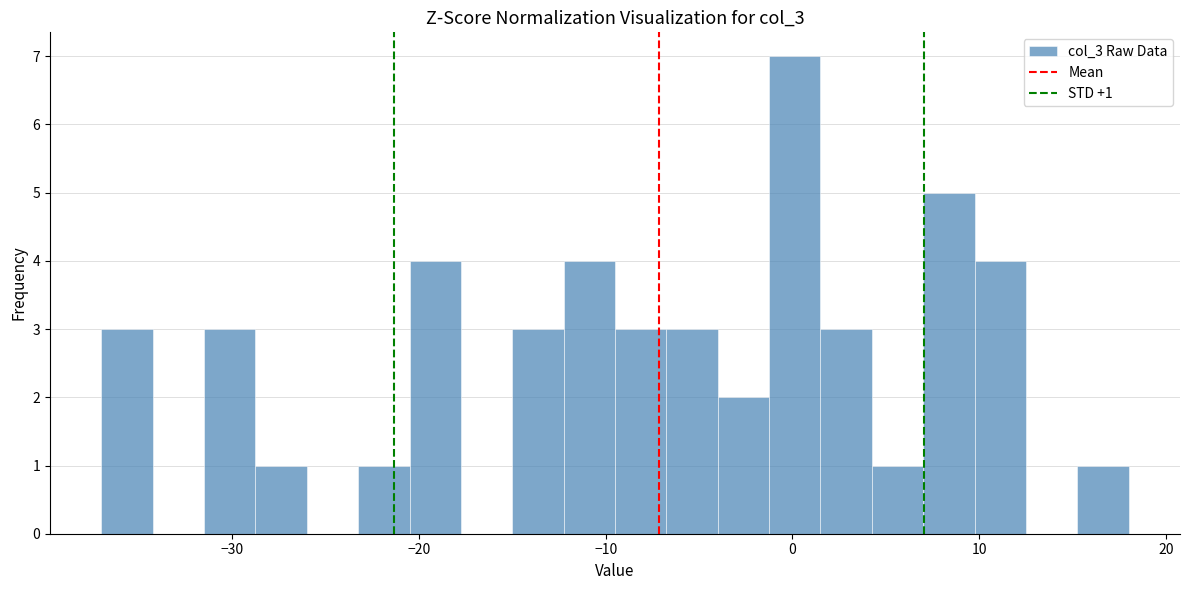

Around what value on the x-axis is the tallest bar? Give the approximate position of its centre, as read against the axis.

0